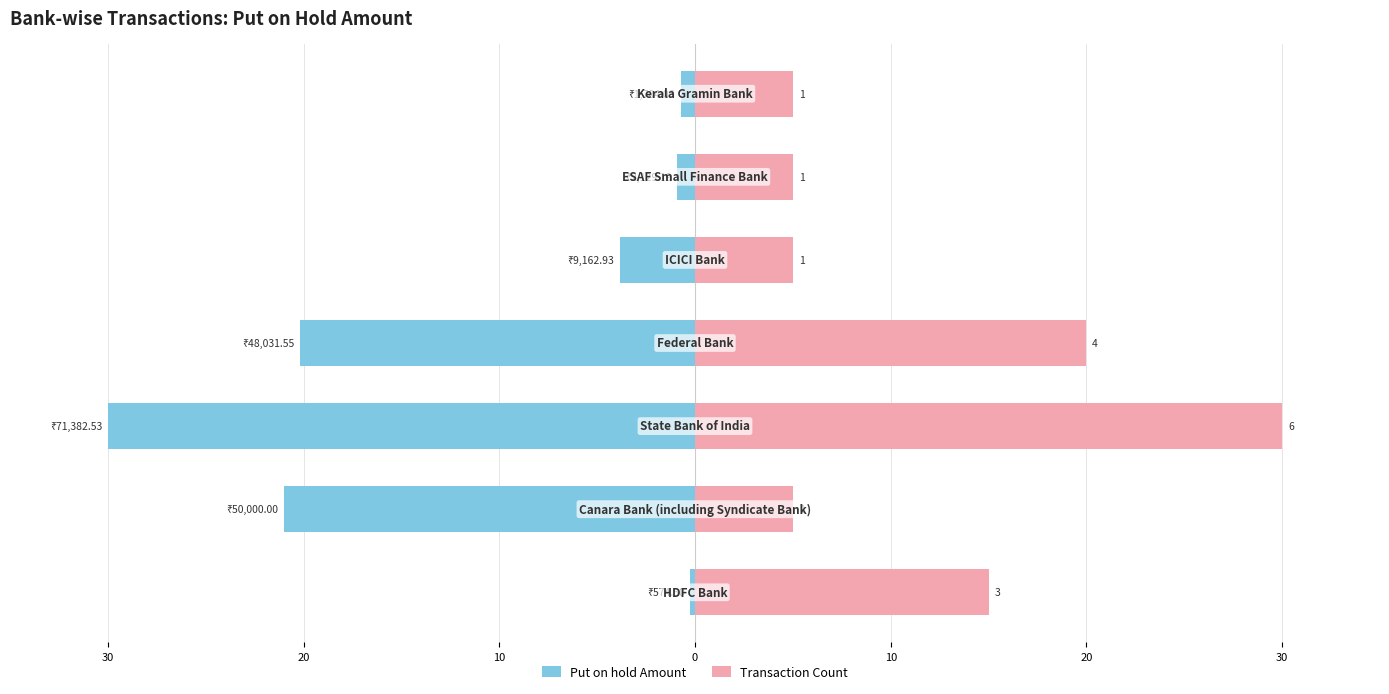

What is the minimum value shown in the chart?

-30.0